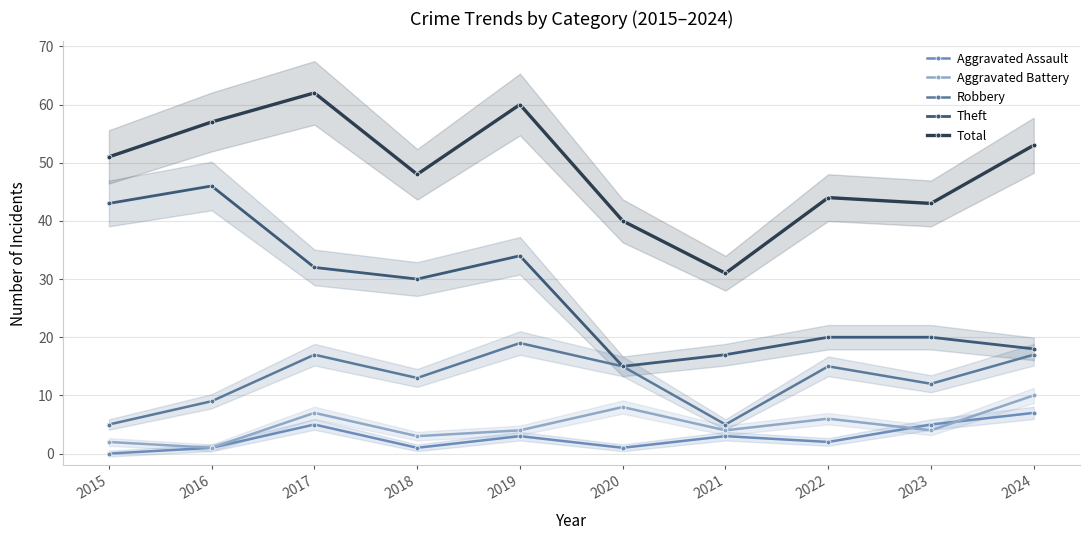

At which category is the sum across all series the highest?

2017